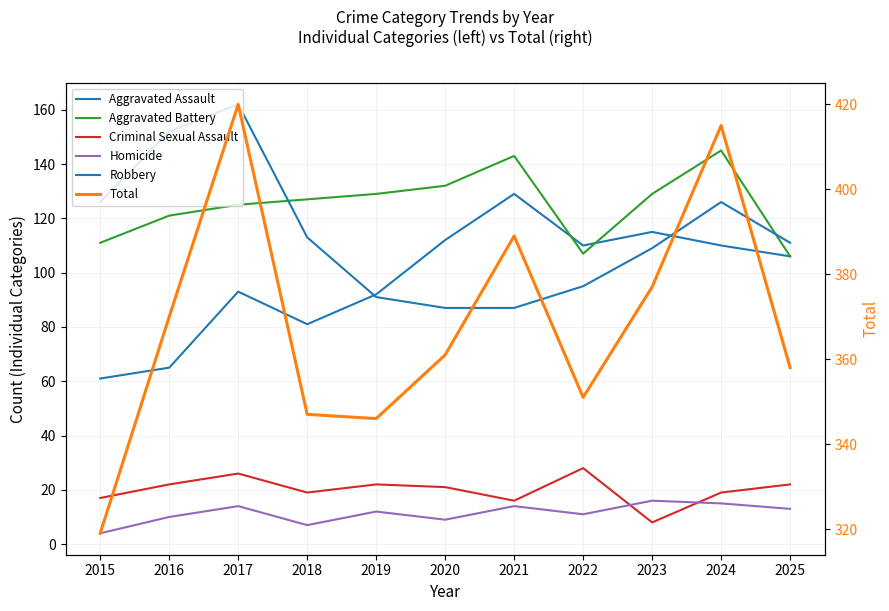

True or false: Criminal Sexual Assault and Aggravated Assault intersect in this chart.

False